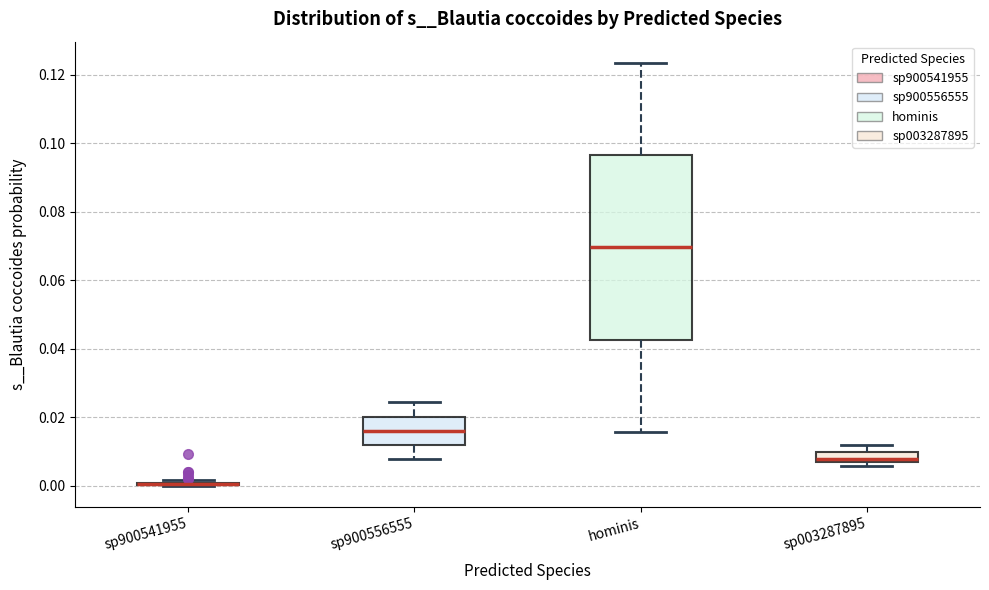

Reading left to right, transcribe this box plot: for each box, give where its median line is, the range the box spans, and where its two whiskers end, as read against the y-axis. The values are not printed on the chart, so give them approximately, as read against the axis.

sp900541955: box collapsed to a line at 0.000, whiskers 0.000 to 0.002
sp900556555: median 0.016, box 0.012 to 0.020, whiskers 0.008 to 0.024
hominis: median 0.070, box 0.042 to 0.096, whiskers 0.016 to 0.124
sp003287895: median 0.008, box 0.006 to 0.010, whiskers 0.006 (just below the box's lower edge) to 0.012